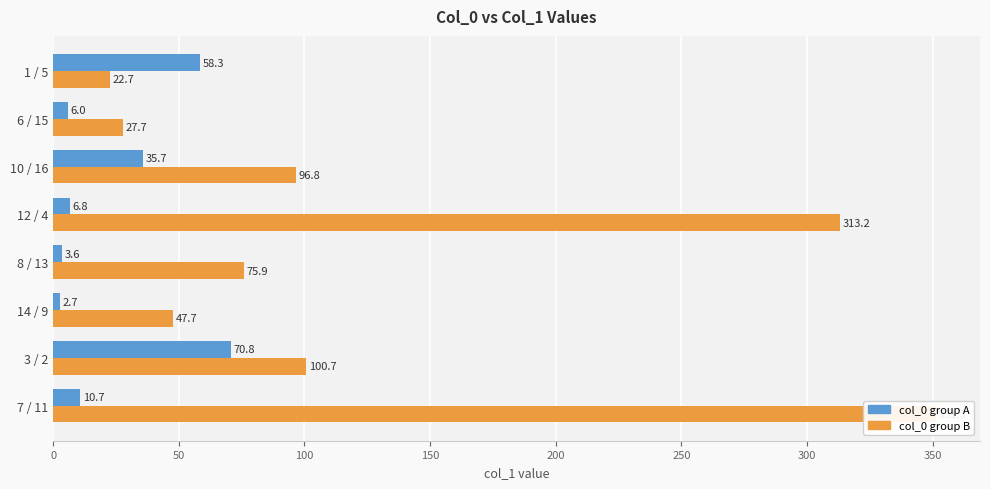

What are all the series names shown in the legend?

col_0 group A, col_0 group B